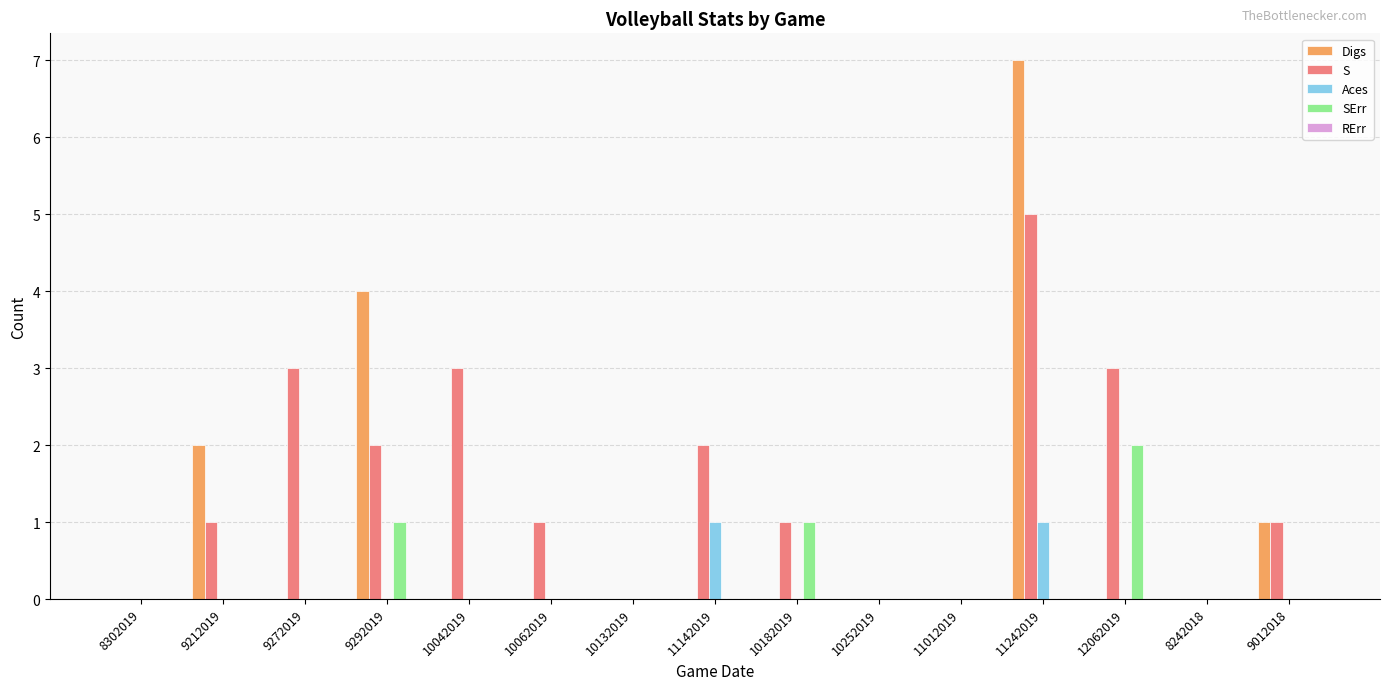

Which series has the largest total across all categories?

S